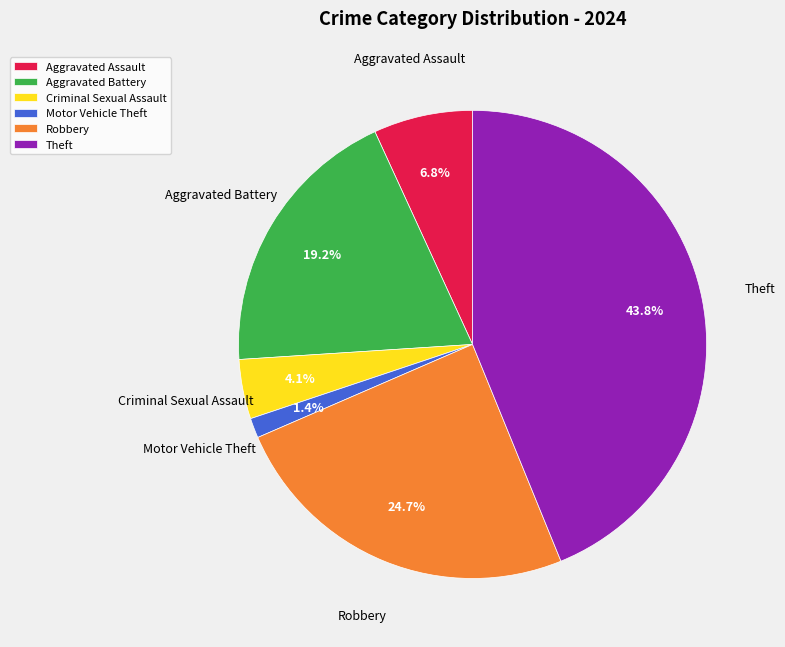

Is the sum of Robbery and Criminal Sexual Assault greater than half?

No